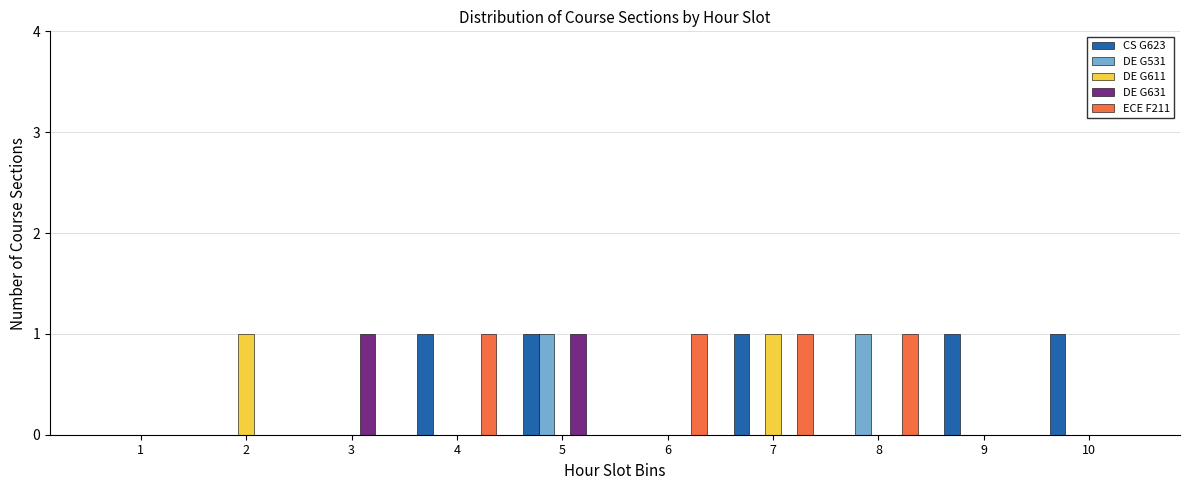

What is the total value across all series at 7?

3